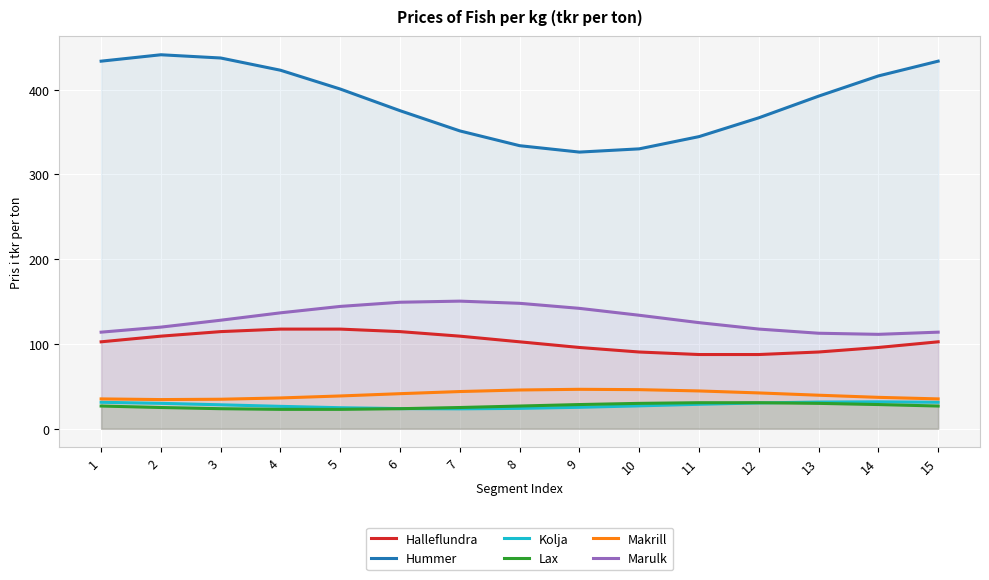

At which category does Makrill reach its first local valley?

2